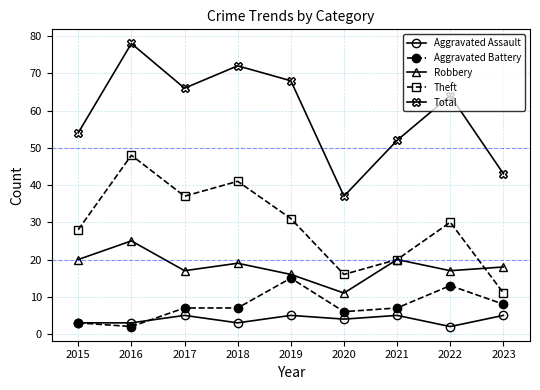

How many interior local valleys does the Robbery series have?

3